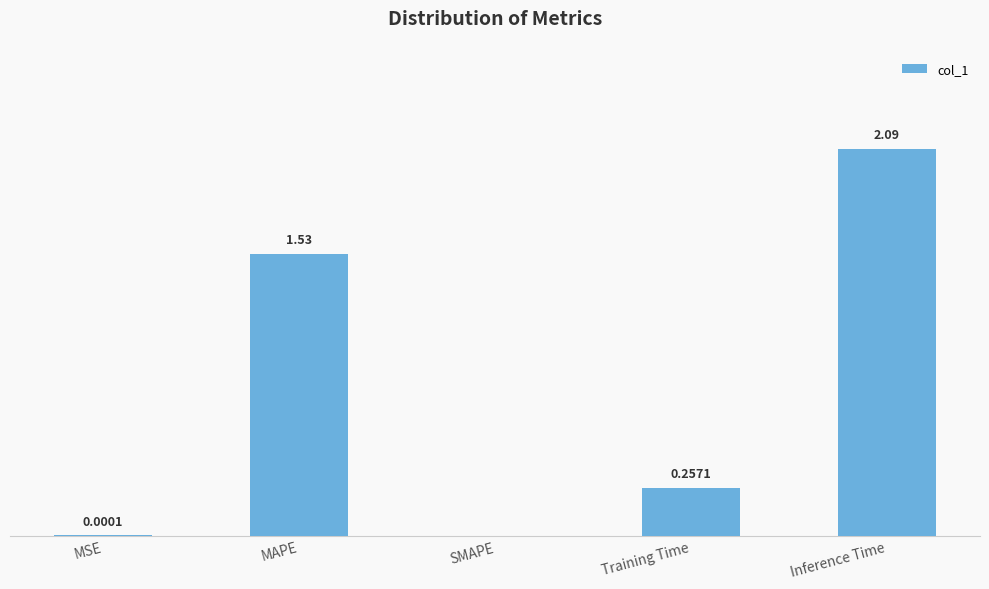

Which has a higher value, MAPE or MSE?

MAPE